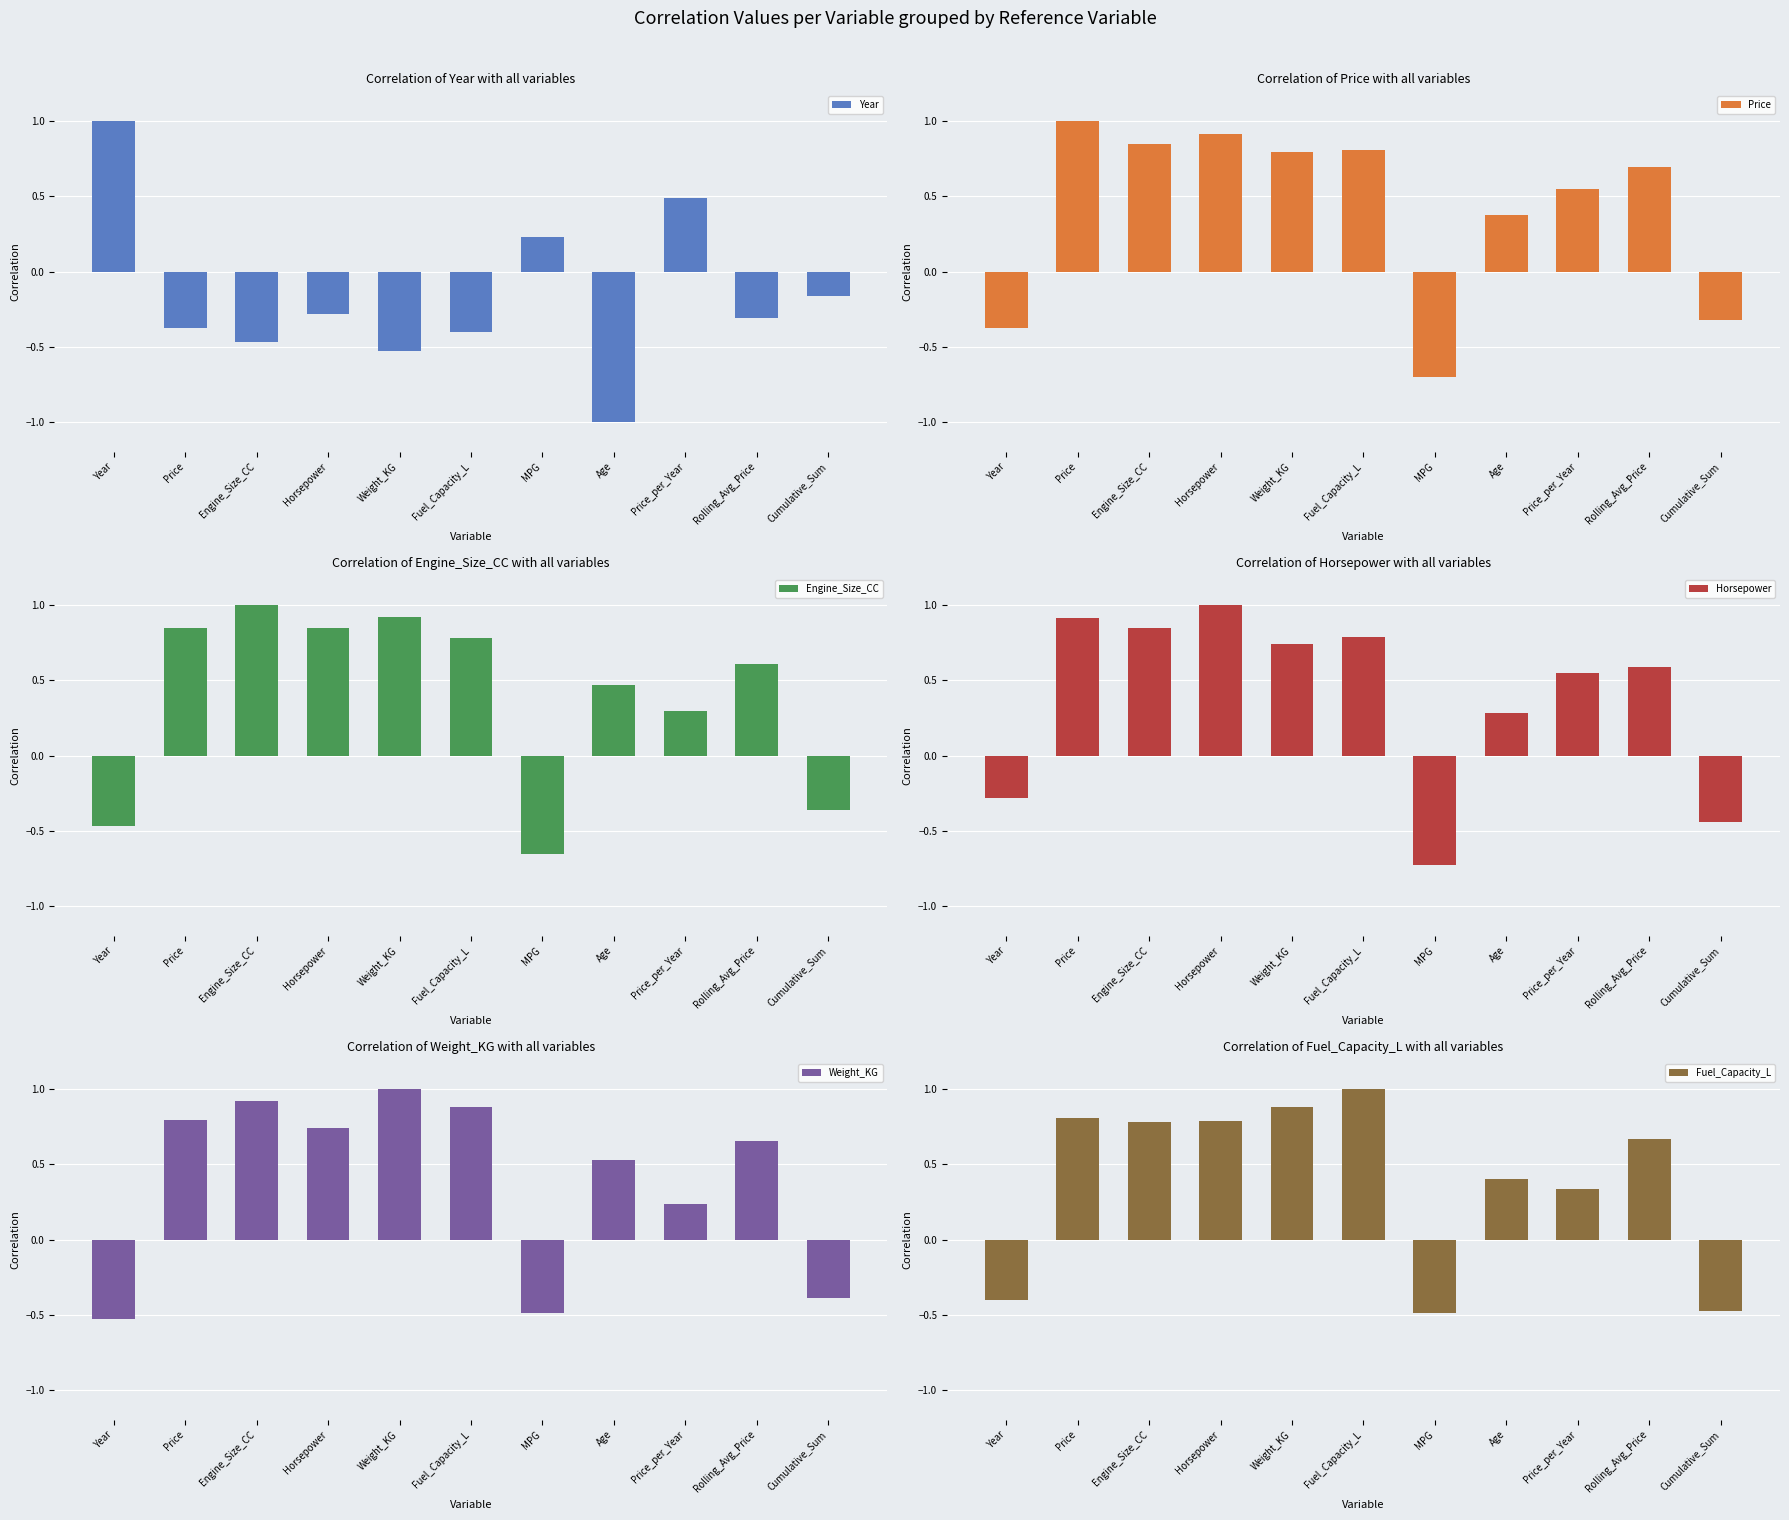

Is it true that Fuel_Capacity_L equals 1.3 at Horsepower?

False